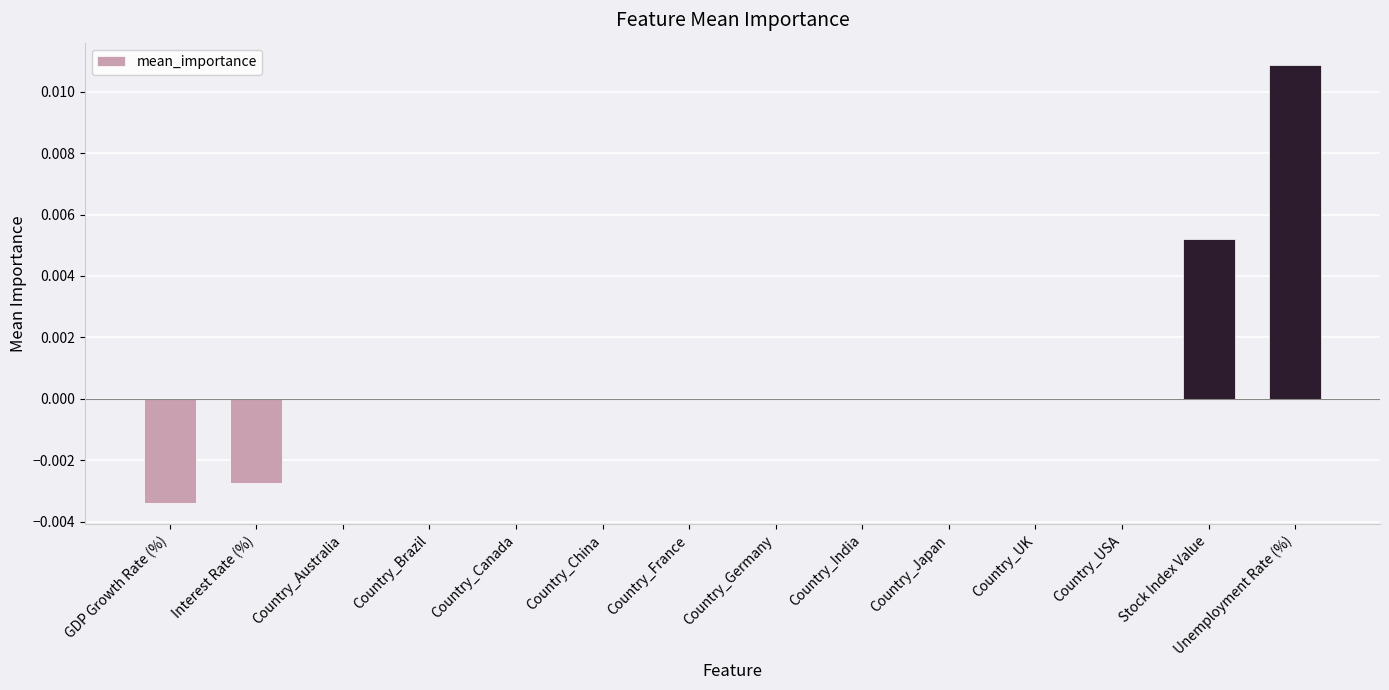

Are the bars horizontal?

No